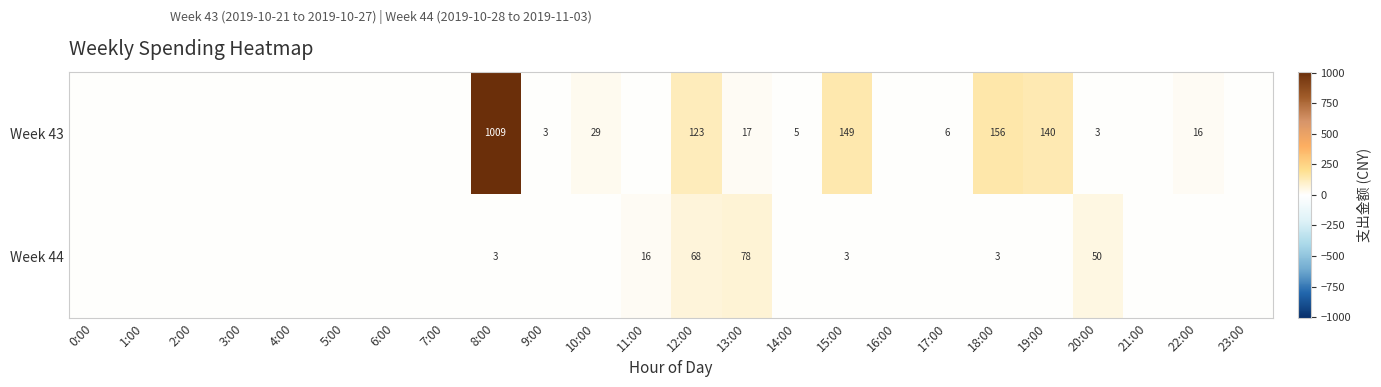

How many categories are shown in the chart?

24